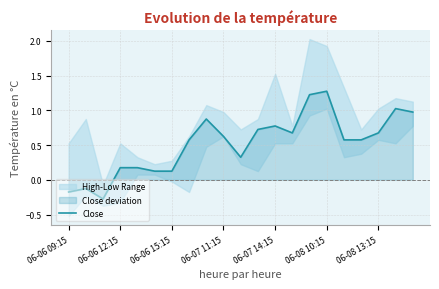

At which label does Close first exceed 0?

06-06 12:15